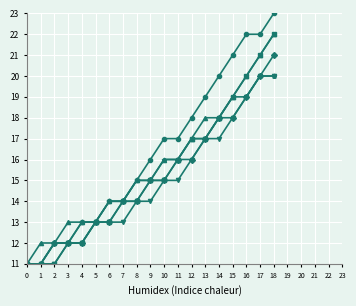

At which category is the sum across all series the highest?

18